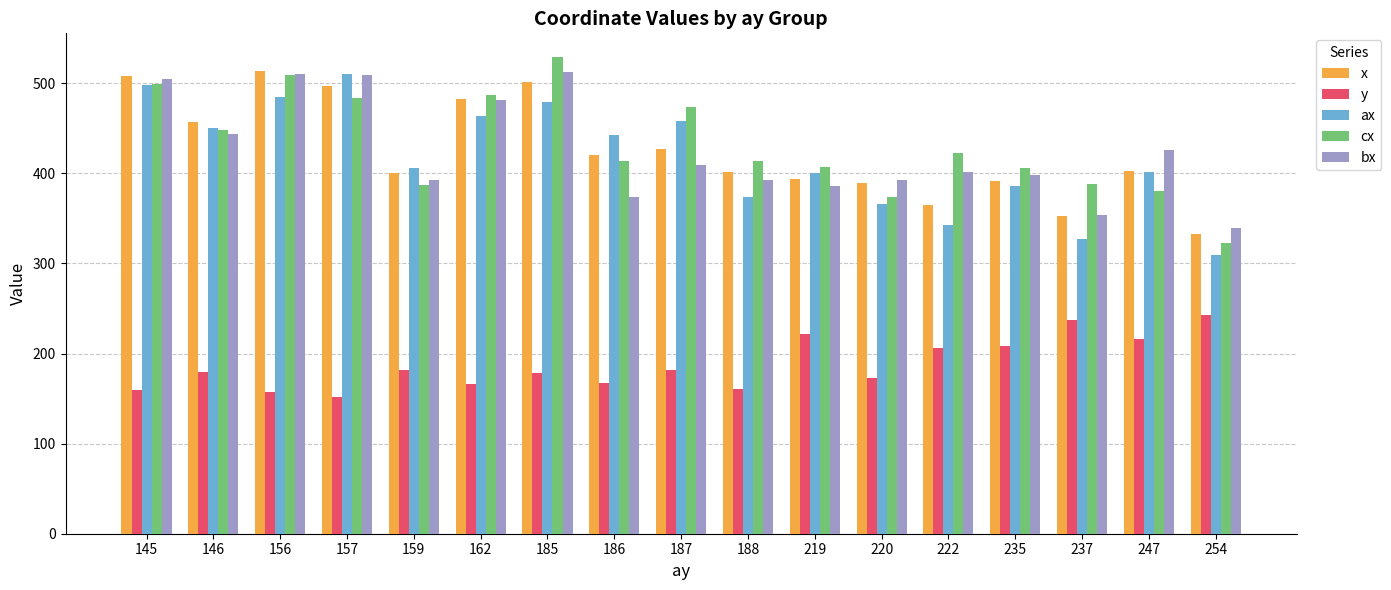

How many distinct data groups are displayed?

5